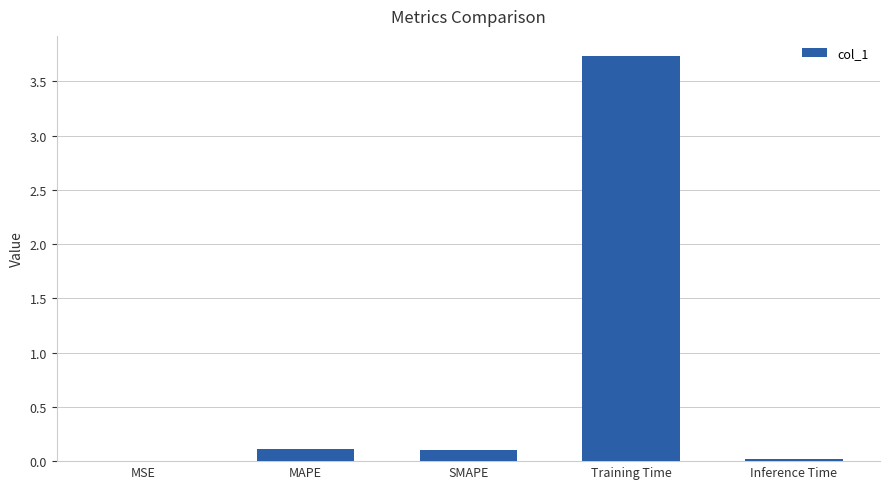

Which has a higher value, MSE or SMAPE?

SMAPE